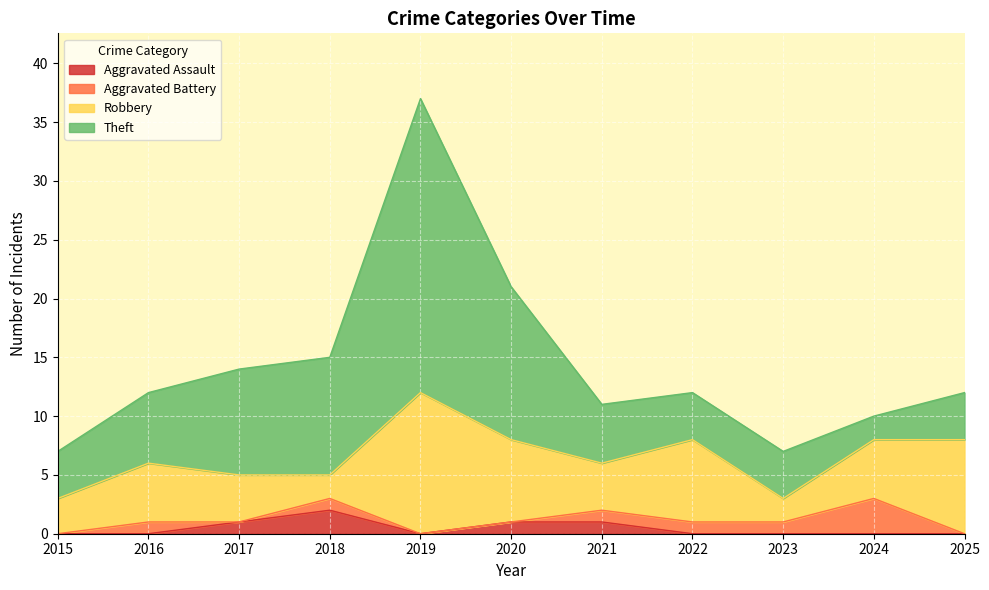

True or false: Aggravated Battery and Aggravated Assault intersect in this chart.

True